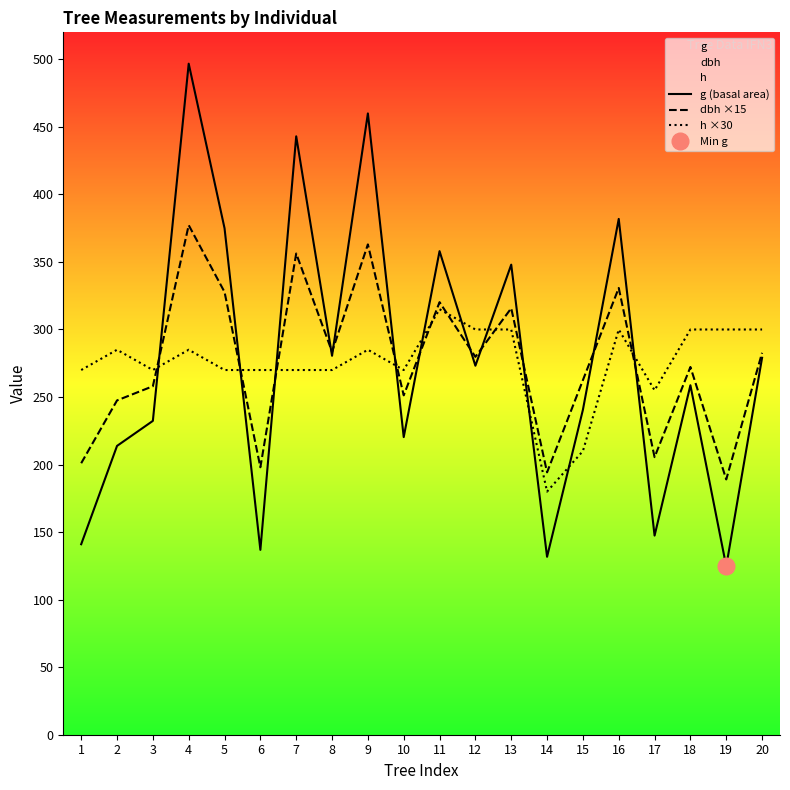

Rank the series by their average value, from lowest to highest.

h ×30, dbh ×15, g (basal area)